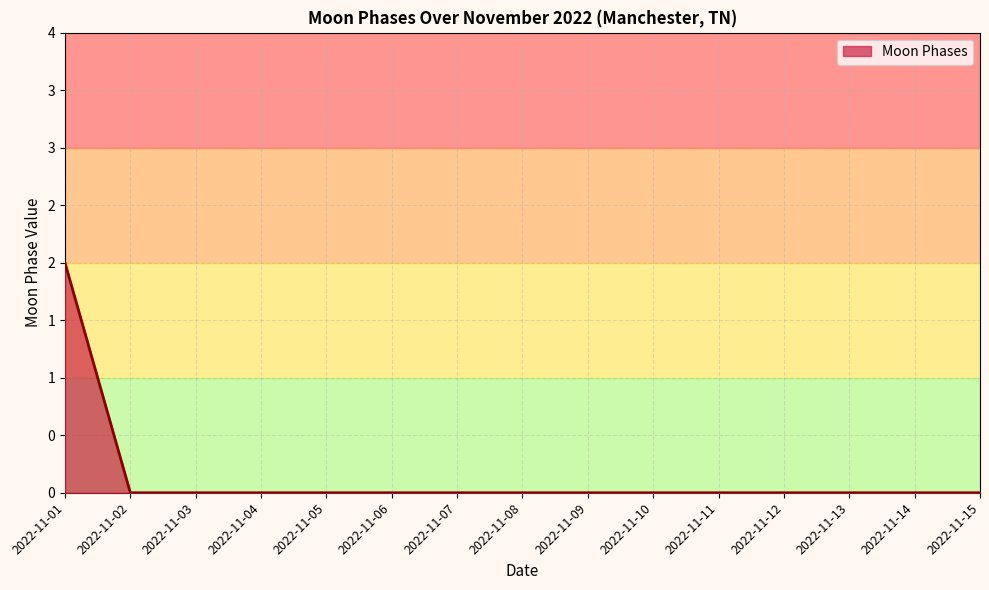

Which category has the lowest value across all series?

2022-11-02